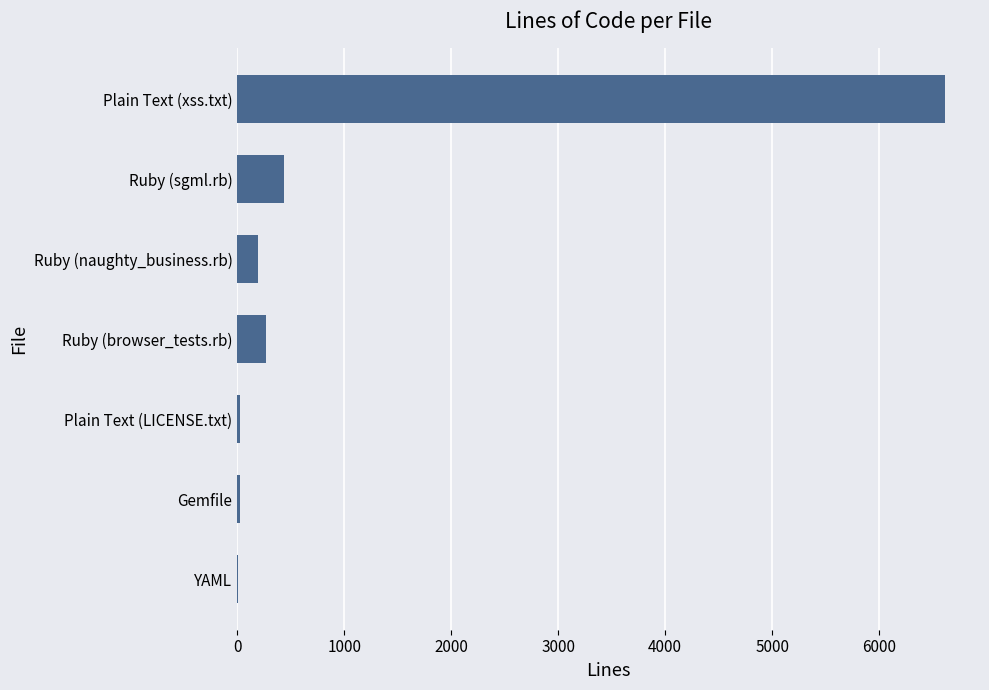

What is the approximate value at Ruby (sgml.rb)?

434